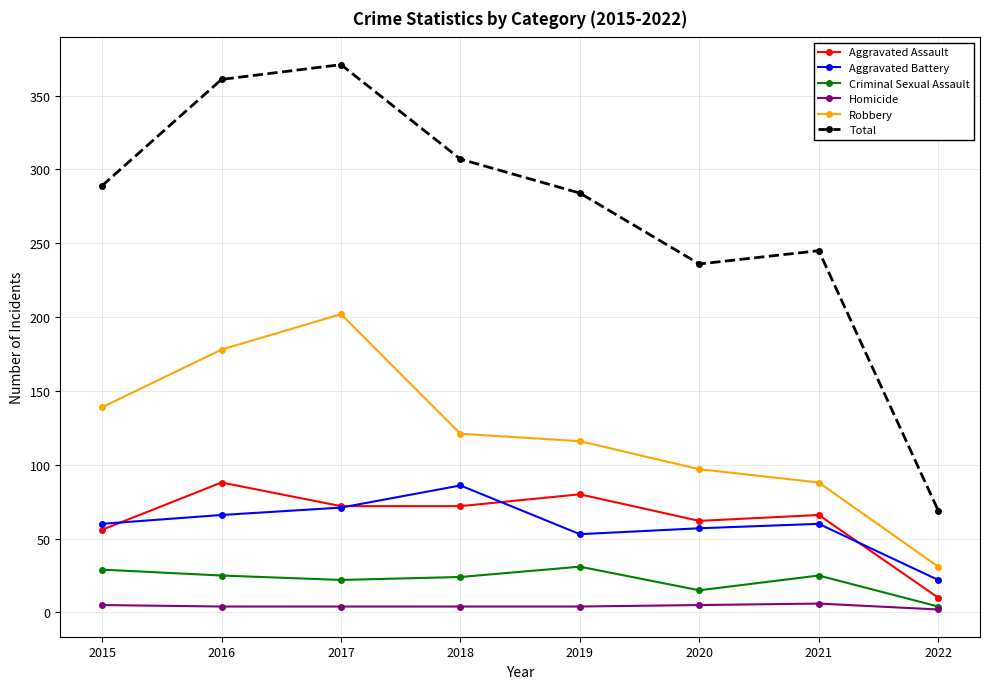

Is the value of Aggravated Battery at 2022 greater than the value of Aggravated Assault at 2018?

No